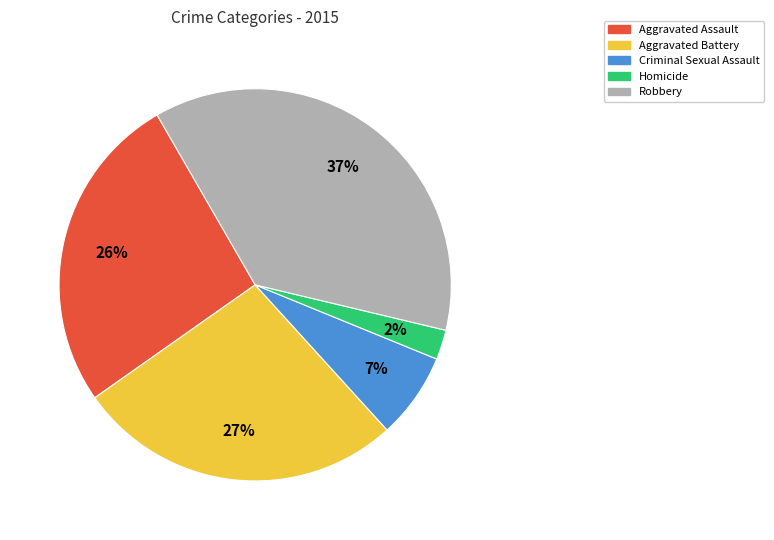

Does Aggravated Battery account for over 50% of the chart?

No